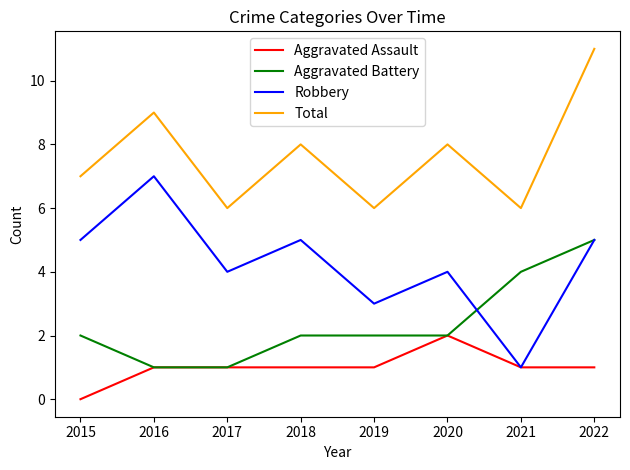

Which series has the largest total across all categories?

Total